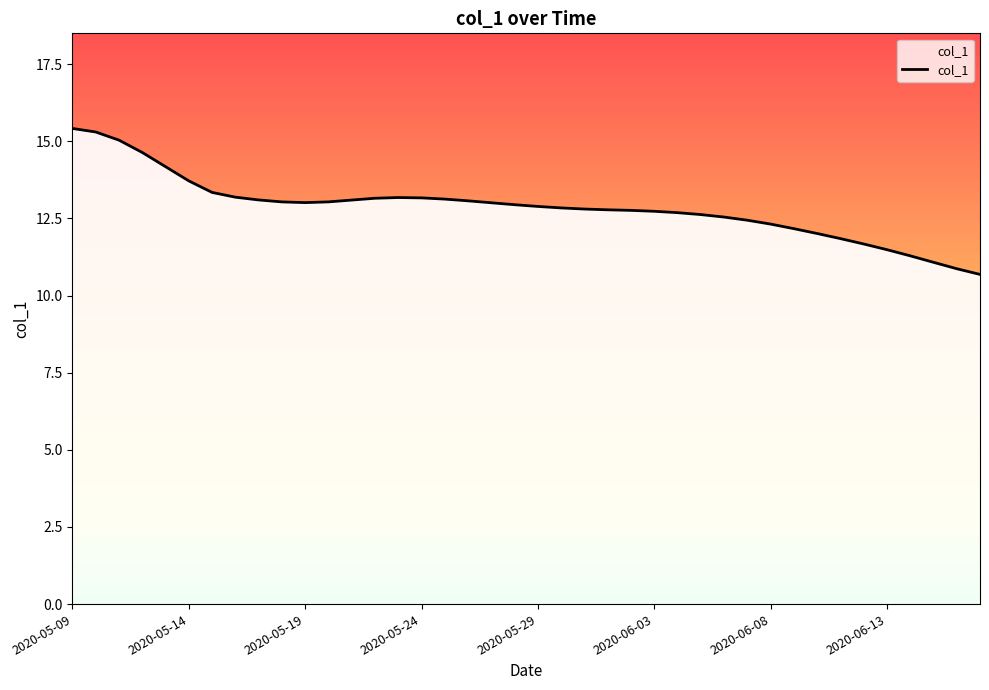

What is the minimum value shown in the chart?

10.7